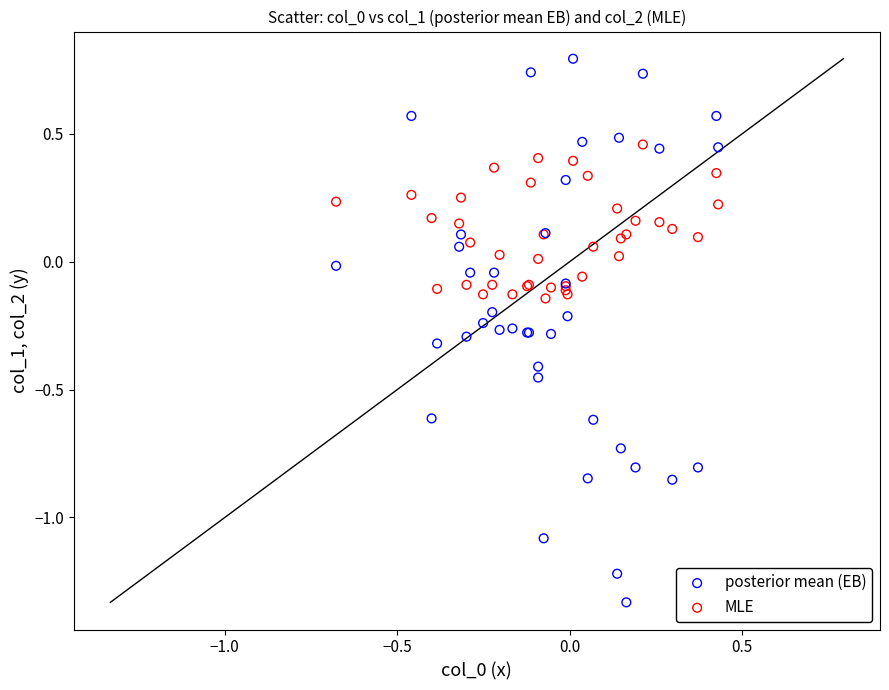

Which series reaches the maximum Y coordinate?

posterior mean (EB)